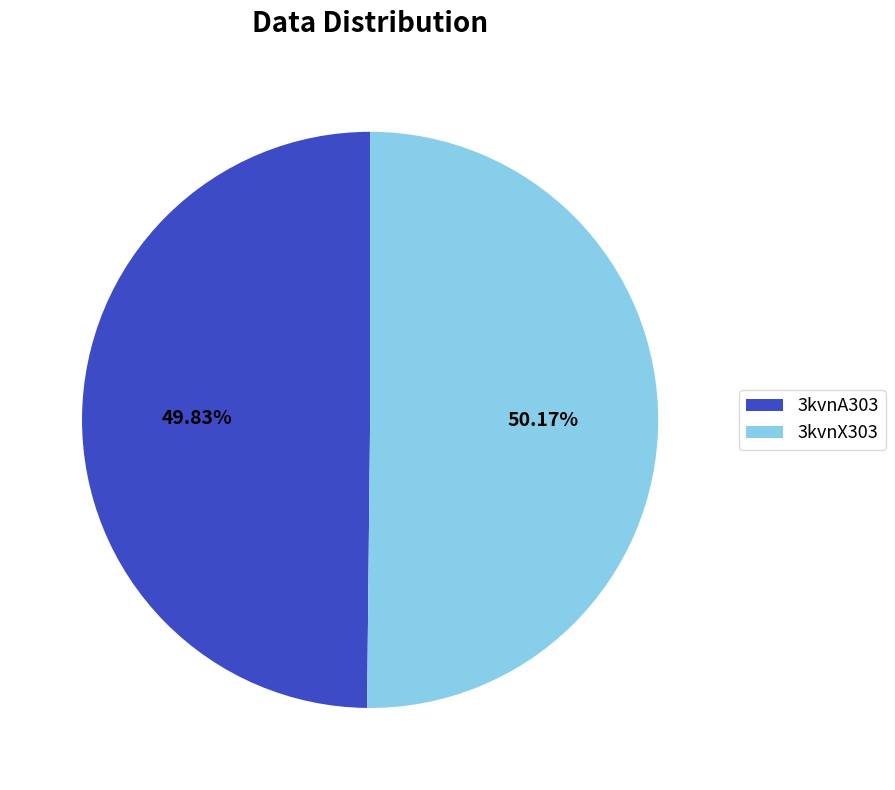

Combined, do 3kvnX303 and 3kvnA303 account for over 50%?

Yes